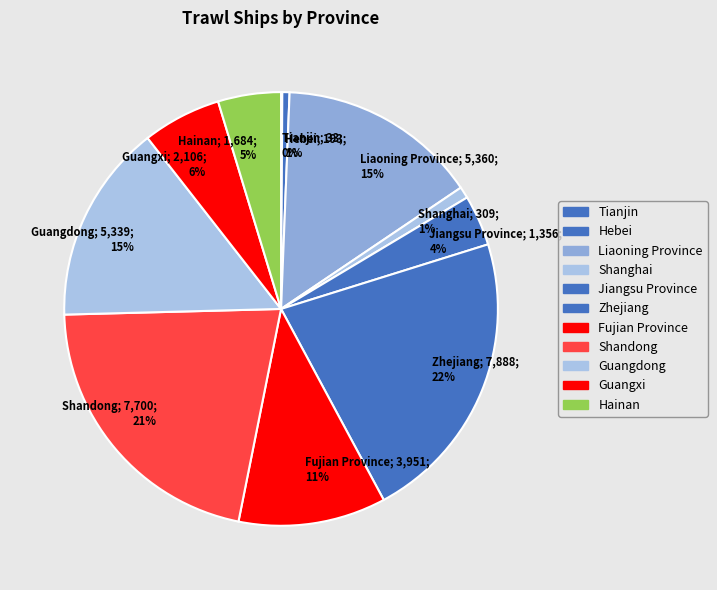

Which has a higher value, Fujian Province or Shandong?

Shandong